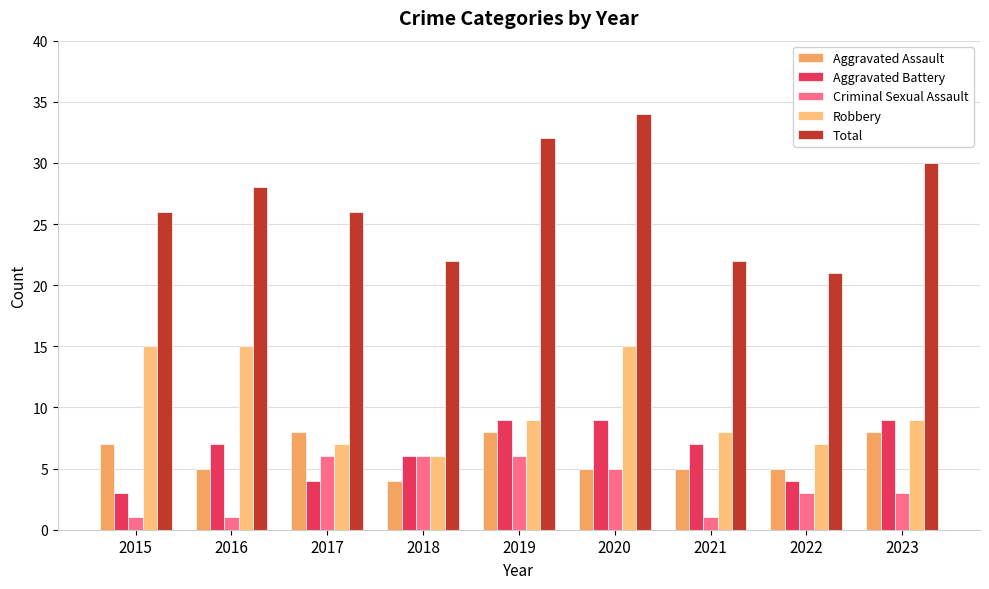

How many groups of bars are there?

9